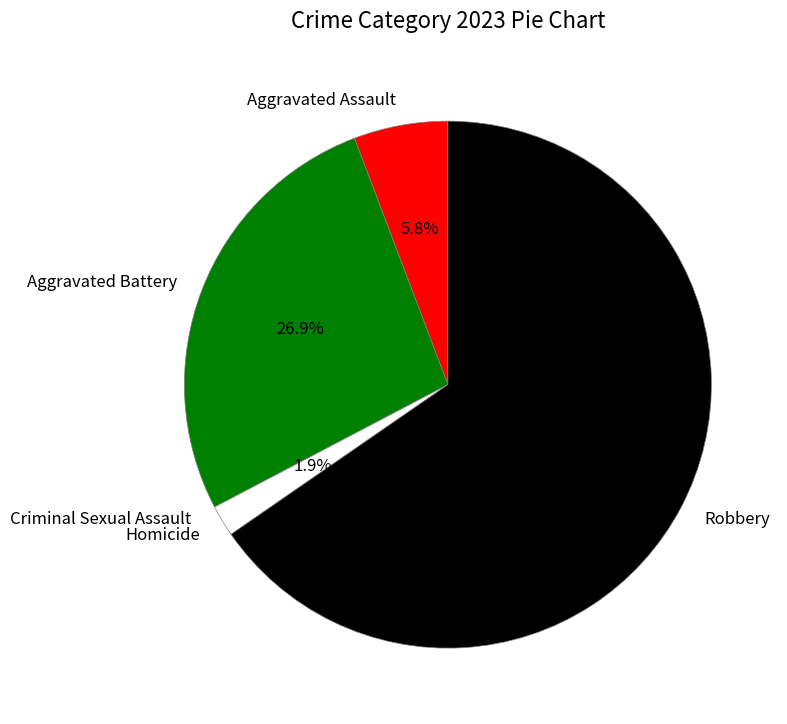

True or false: Homicide accounts for 2% of the total.

True